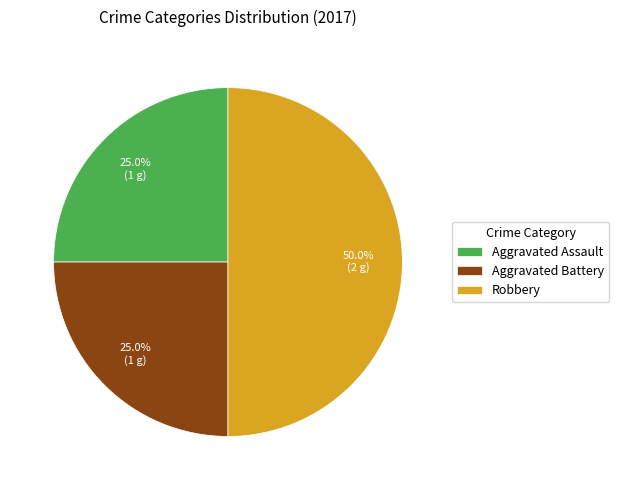

Does Aggravated Assault account for over 50% of the chart?

No